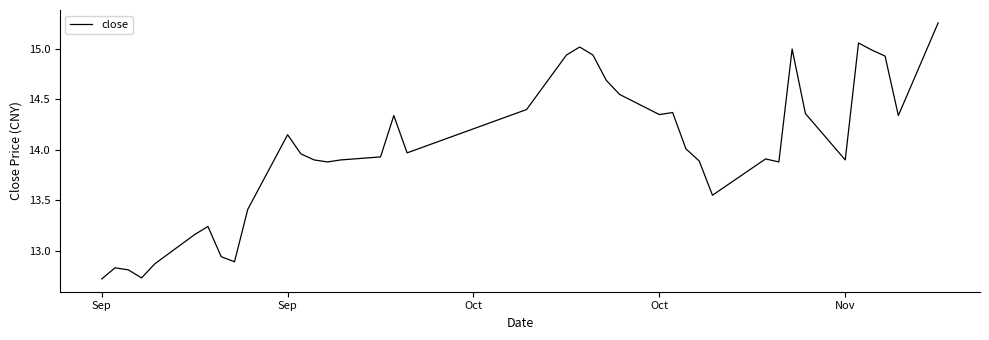

What is the difference between the maximum and minimum values?

2.5